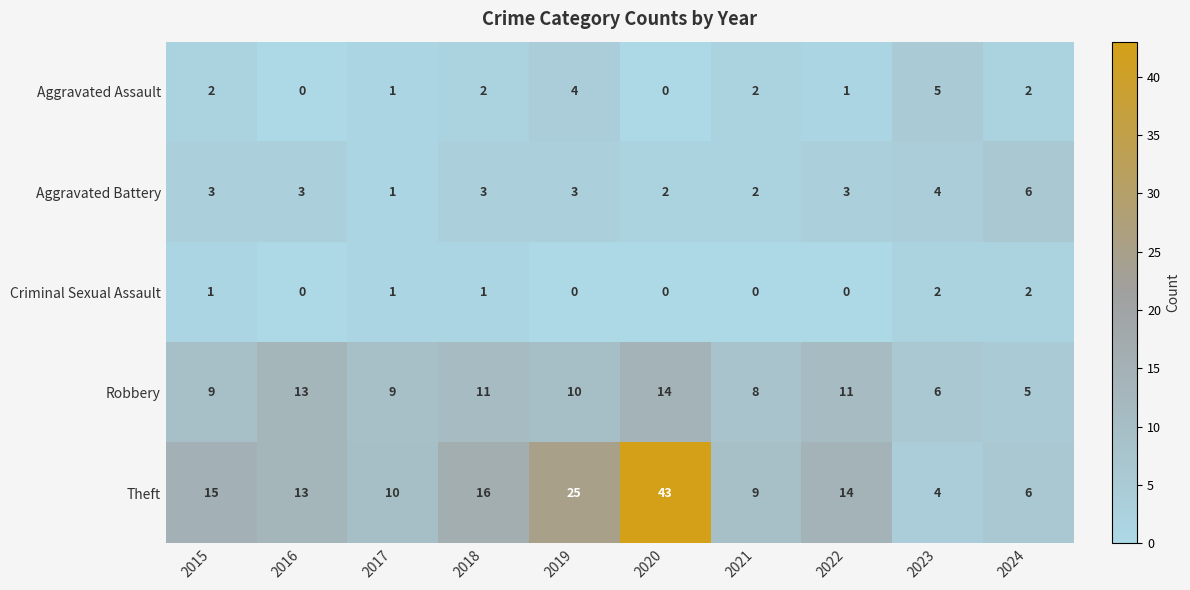

How many values in the Robbery series are below 10?

5